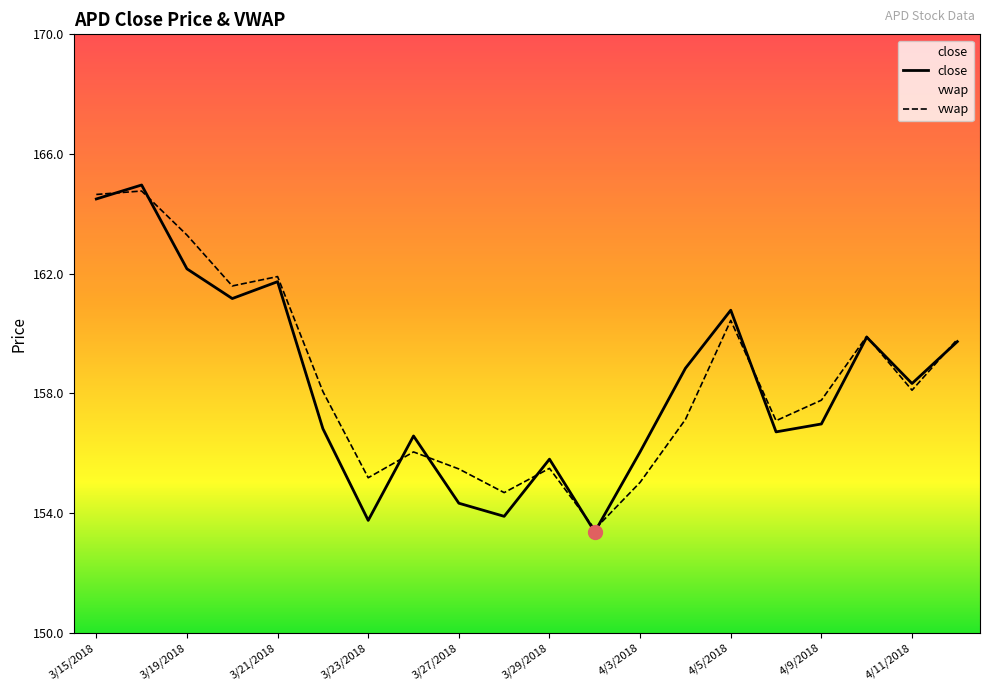

What is the value of the close point at the 20th from the left?

159.7